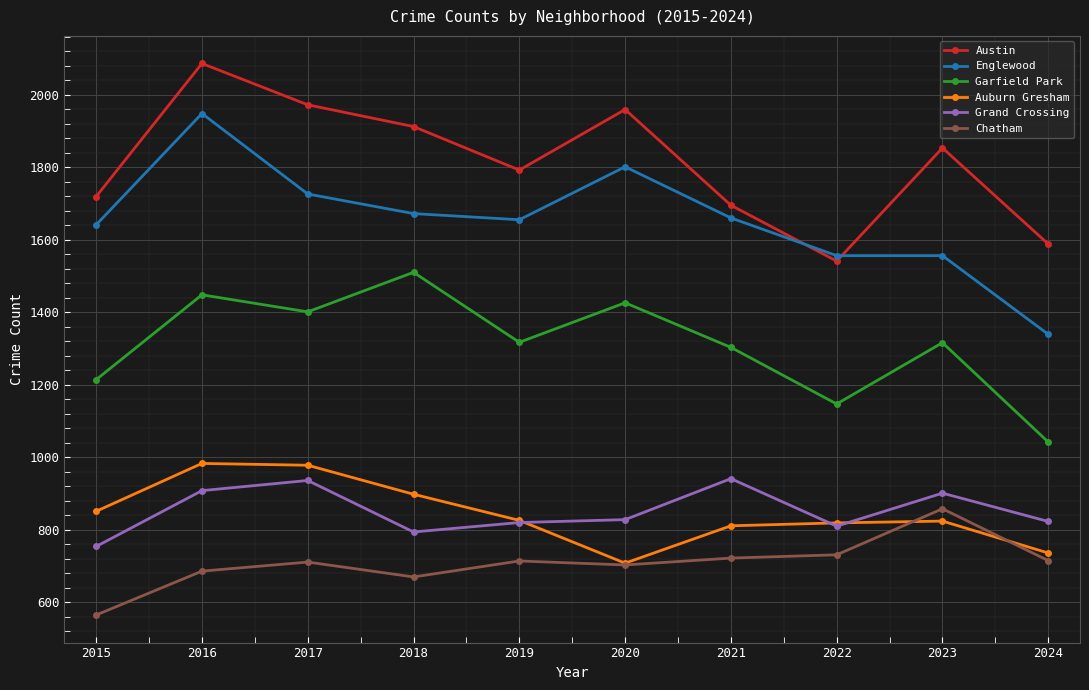

At which label does Austin first exceed 1853?

2016